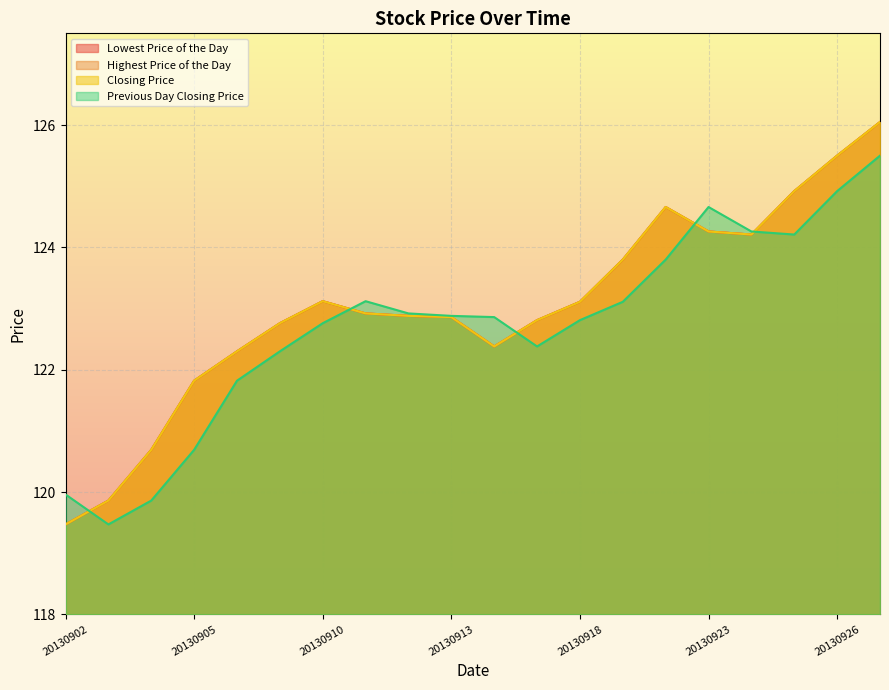

Count the number of data series in this chart.

4